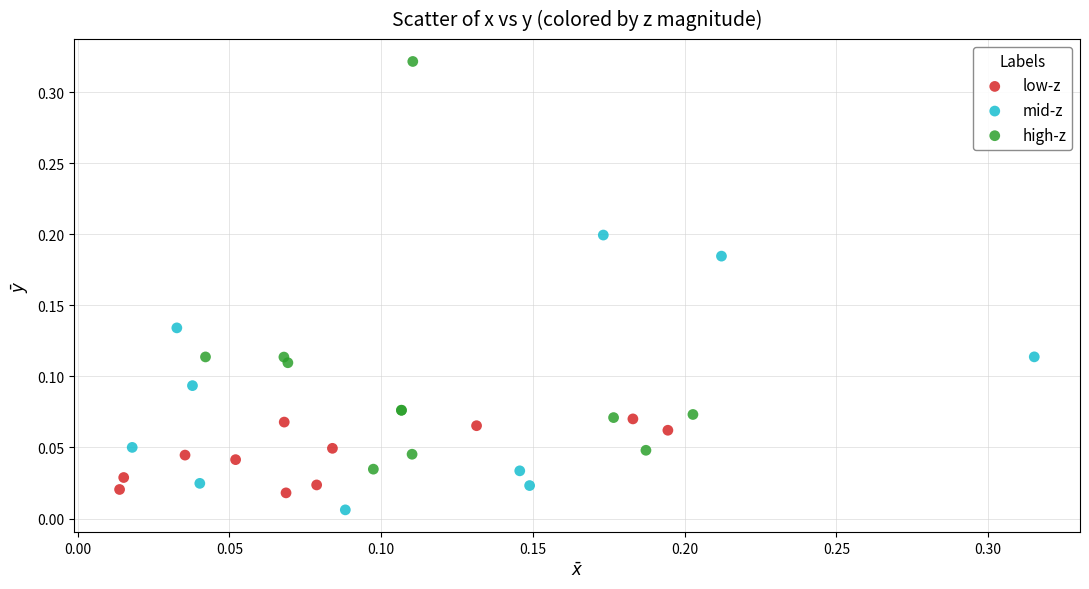

Which series reaches the maximum Y coordinate?

high-z